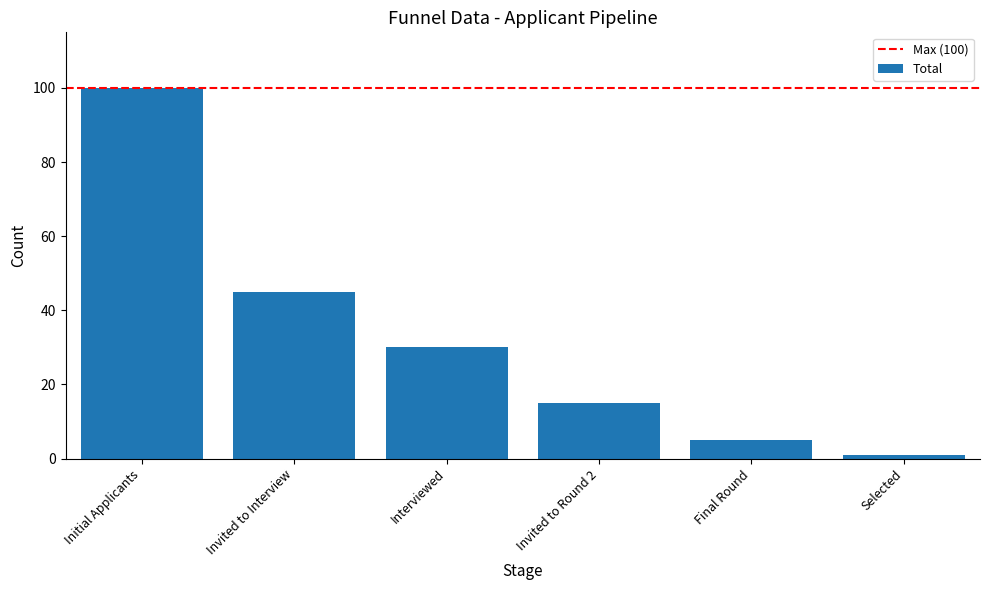

What is the average value?

33